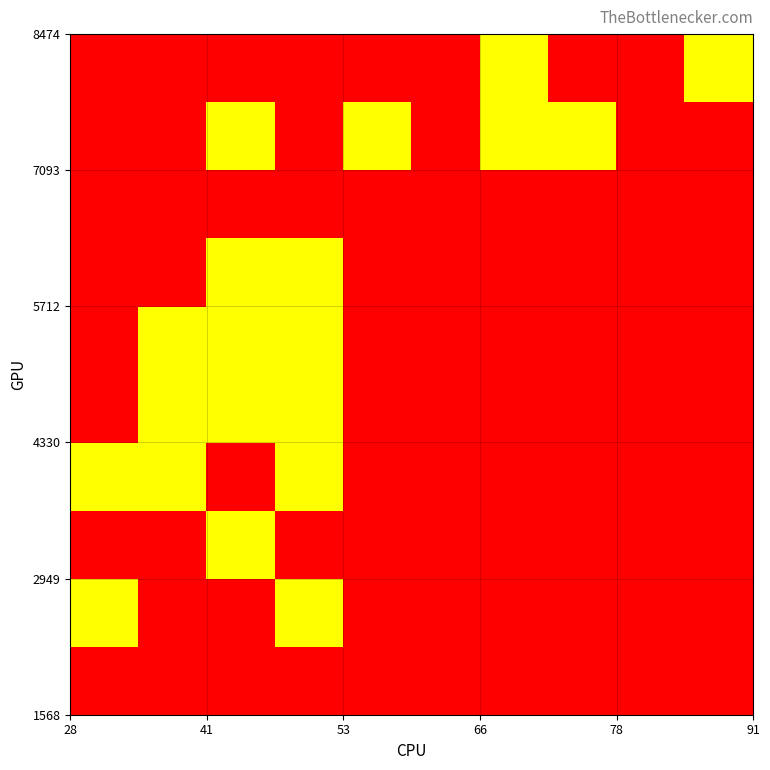

How many data points does each series have?

10